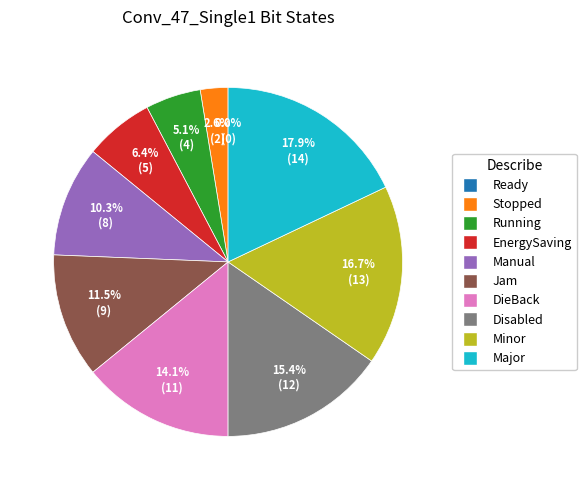

Which category has the smallest portion of the pie?

Ready